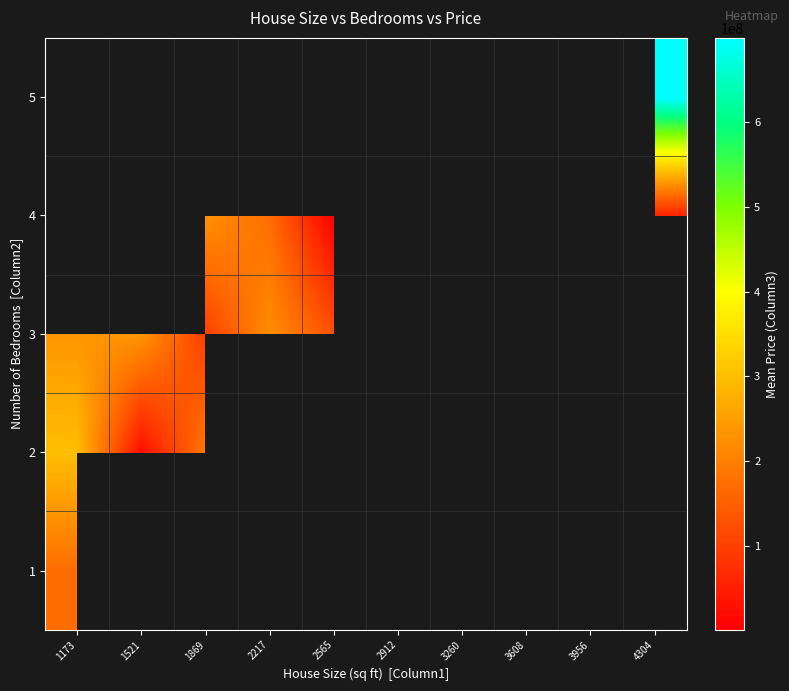

At which label does 2 reach its minimum?

1521